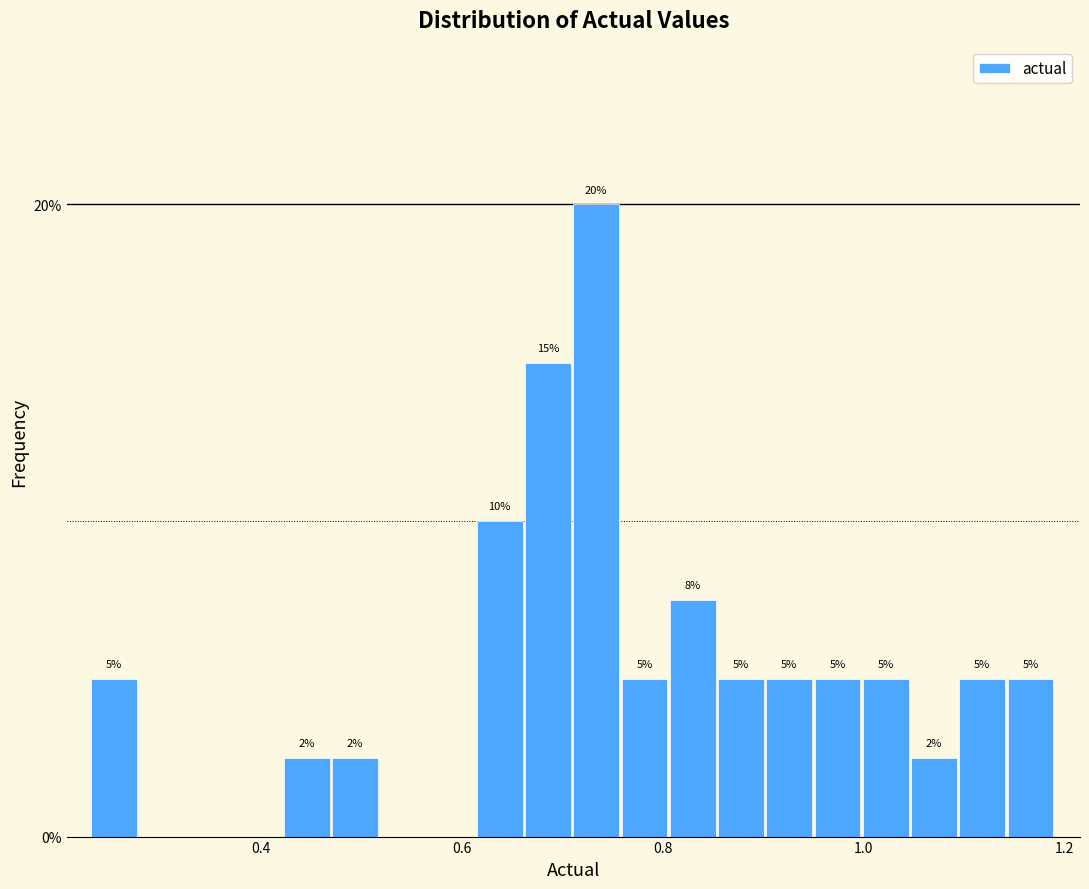

Around what value on the x-axis is the tallest bar? Give the approximate position of its centre, as read against the axis.

0.74